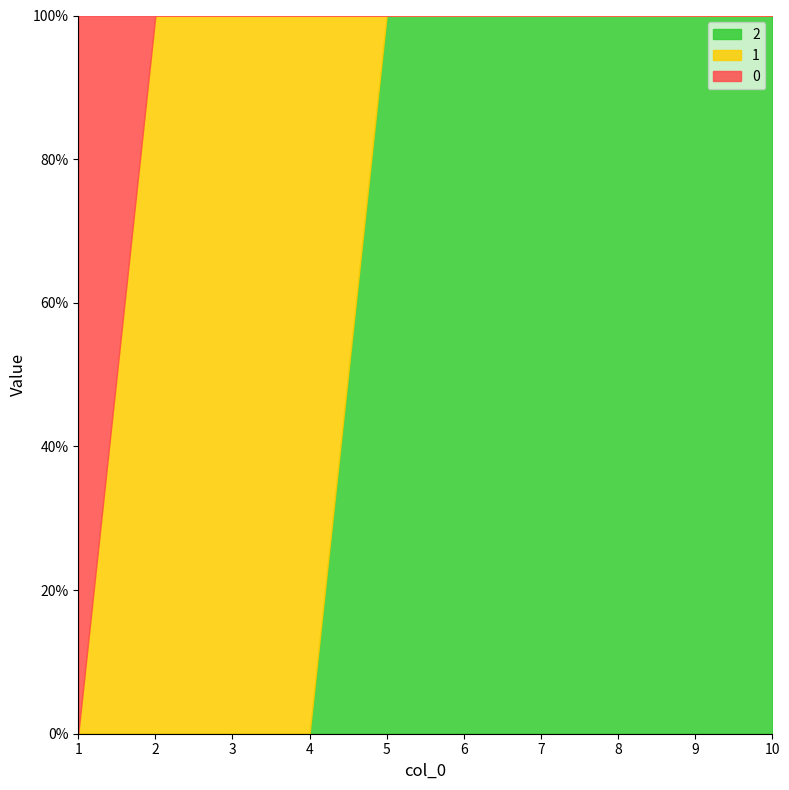

Does the chart have visible grid lines?

No